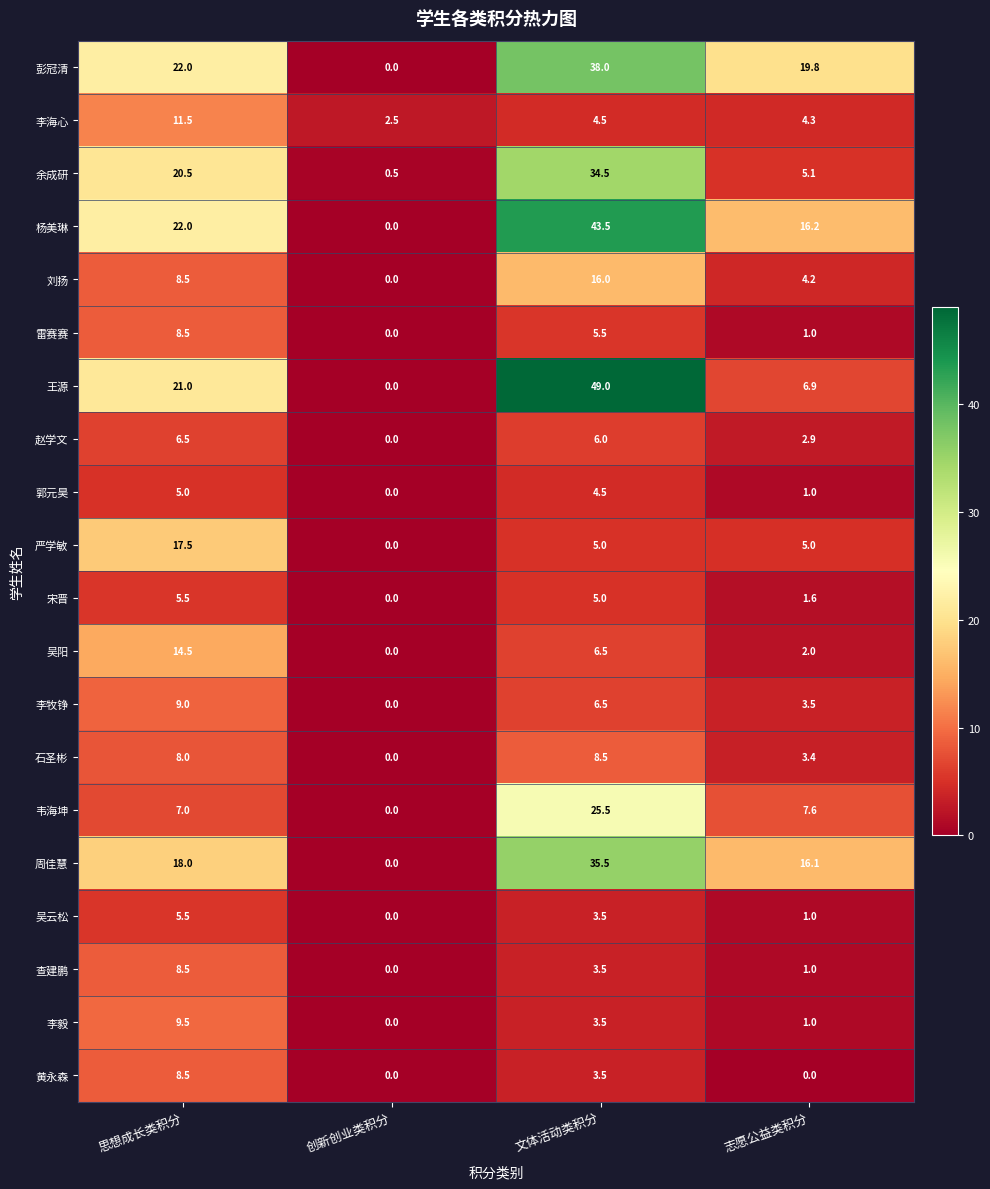

At how many categories does at least one series exceed 9?

3